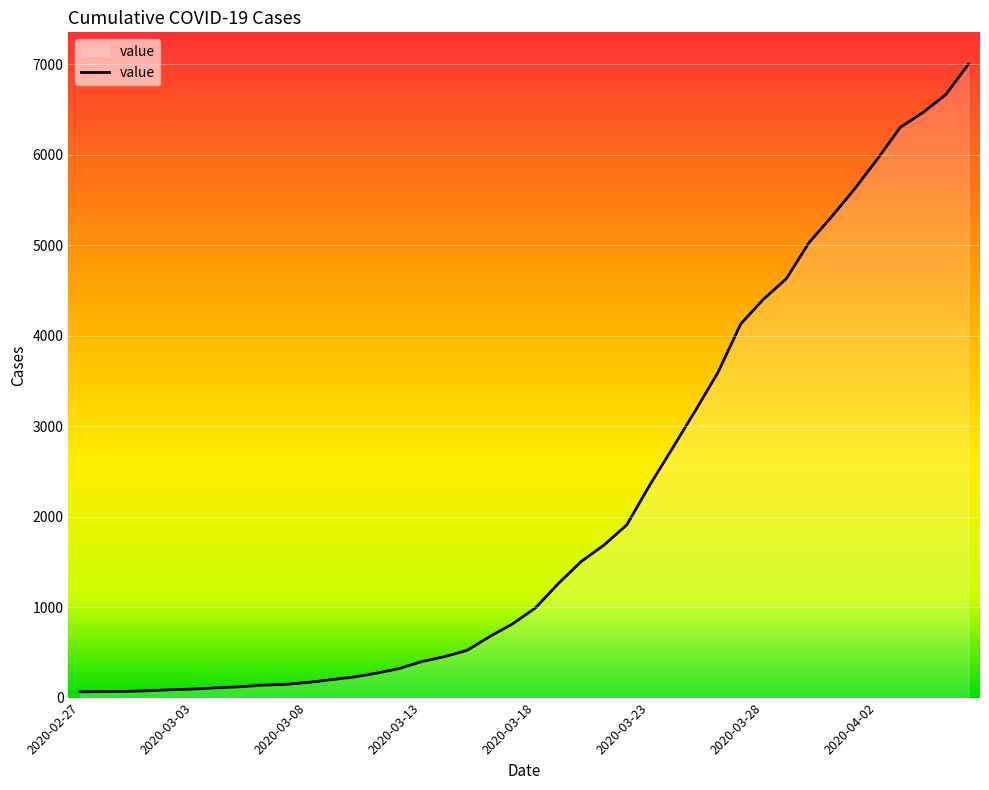

What is the difference between the maximum and minimum values?

6940